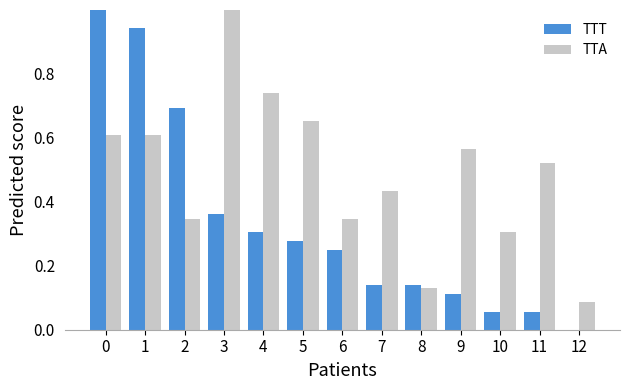

Count the number of categories in the chart.

13